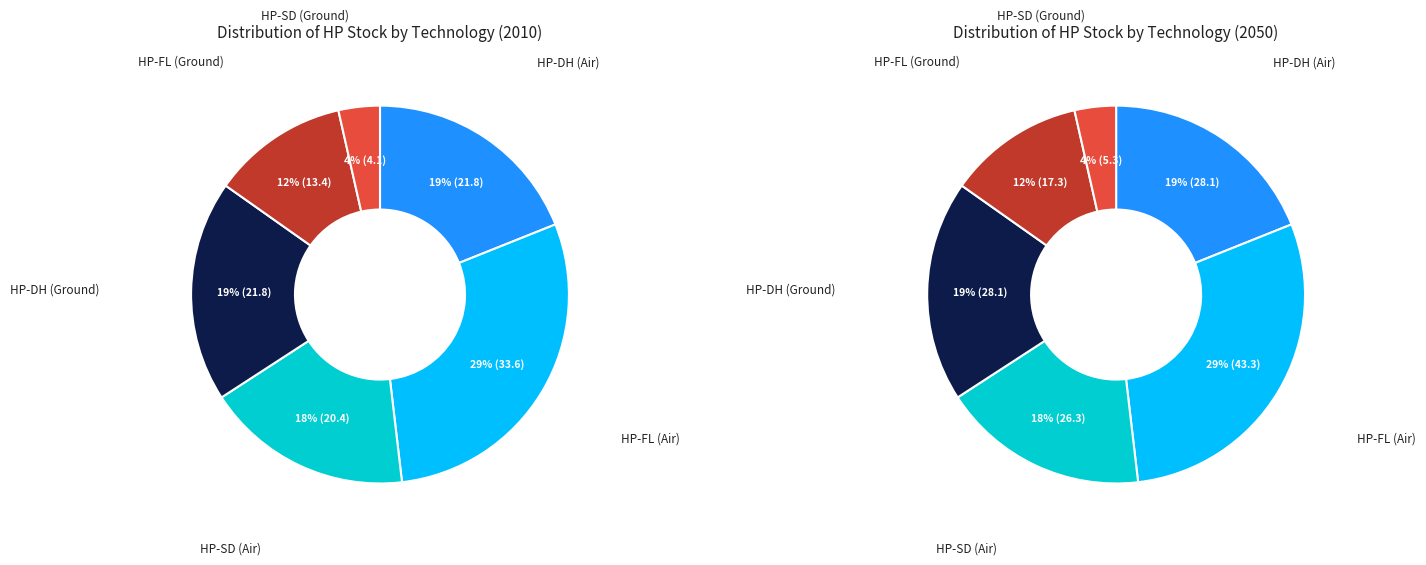

To the nearest percent, what percentage of the pie is 2?

18%